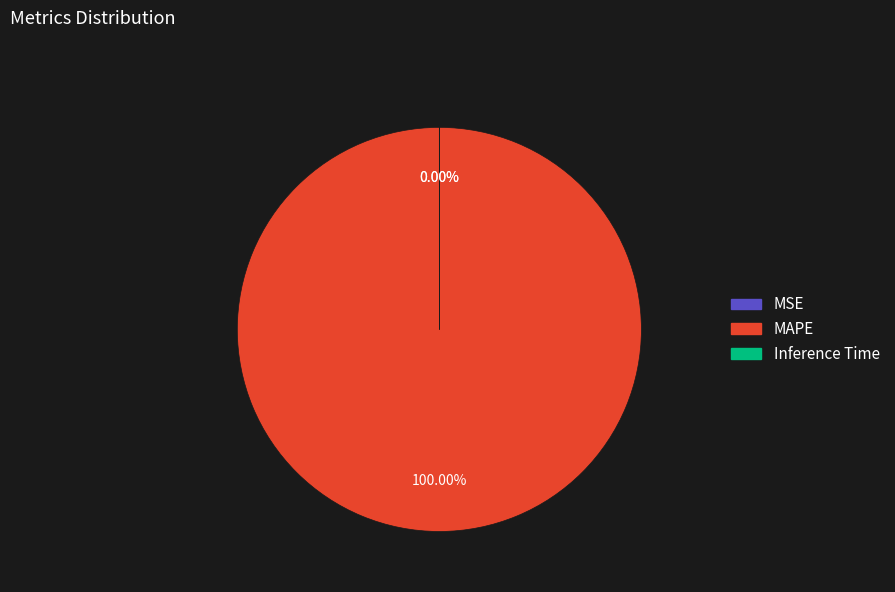

To the nearest percent, what is the combined percentage of MAPE and Inference Time?

100%